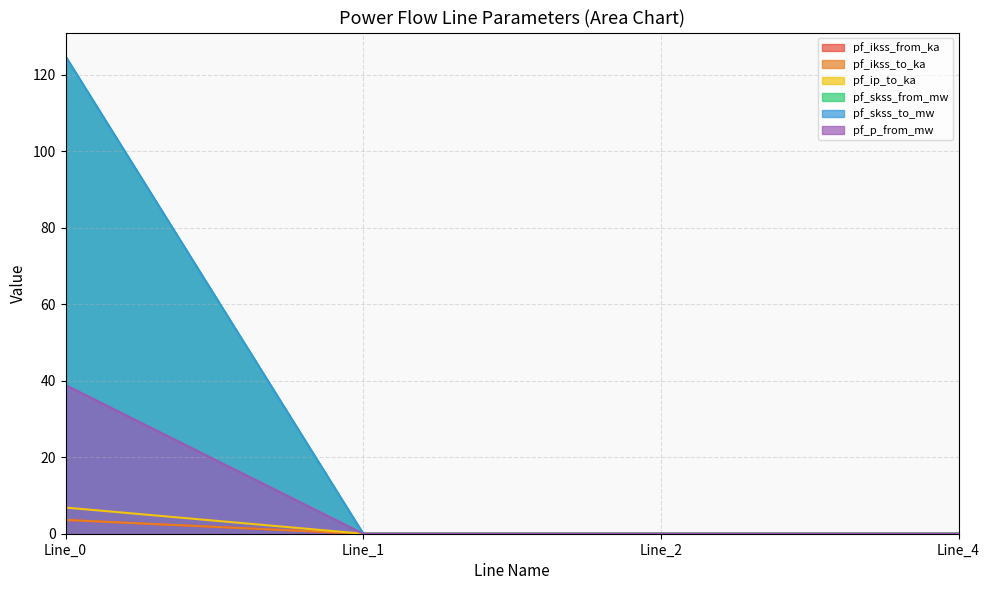

How many data points in pf_skss_to_mw are above 0?

1